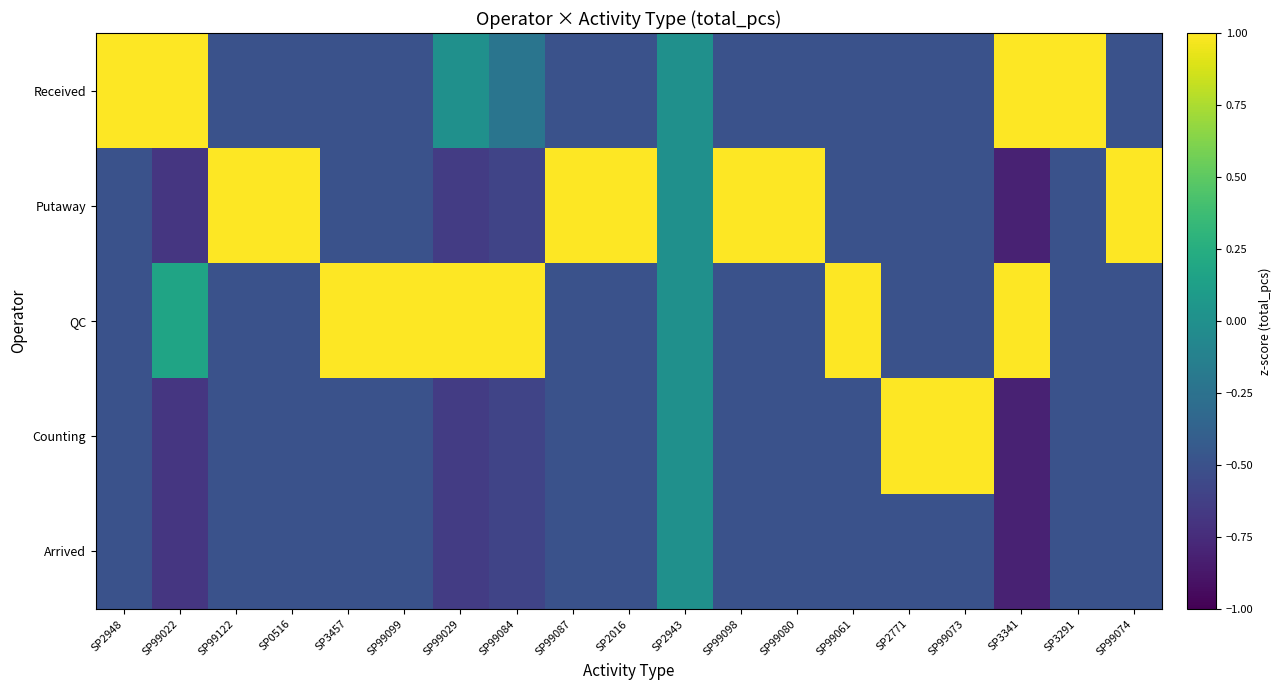

How many categories are shown in the chart?

19